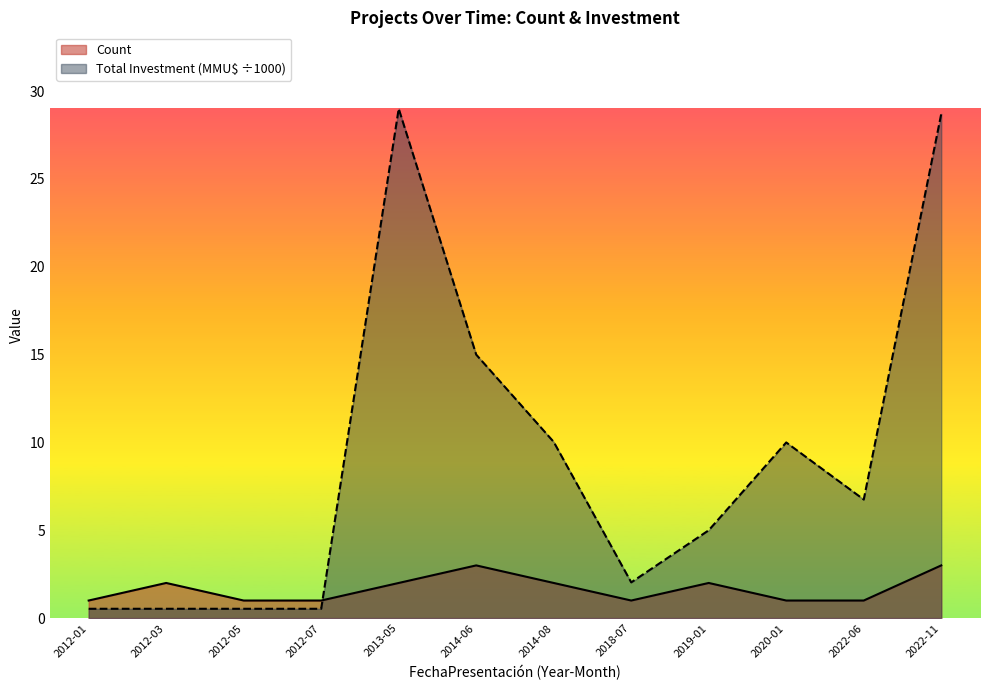

What is the spread (max minus min) of values at 2014-06?

12.0